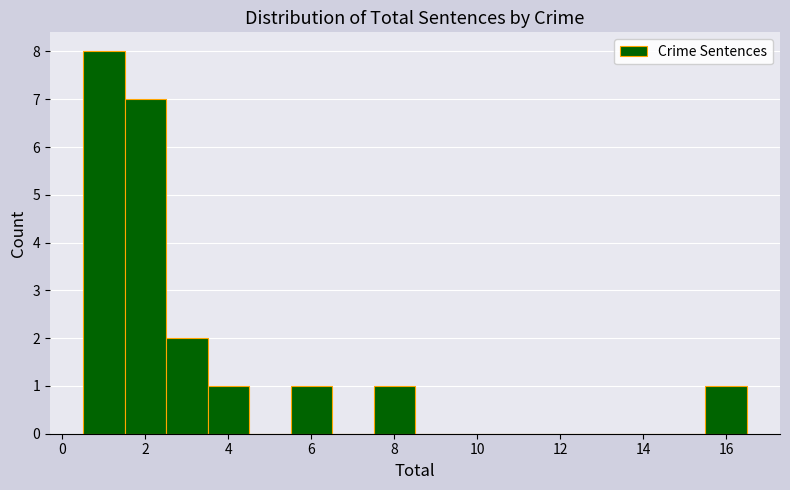

Which range on the x-axis has the tallest bar?

0.5 to 1.5